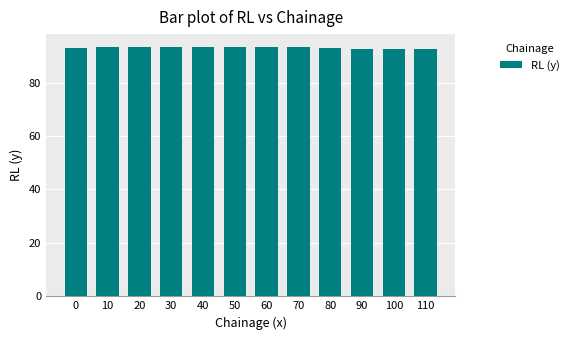

How many series are shown in this chart?

1